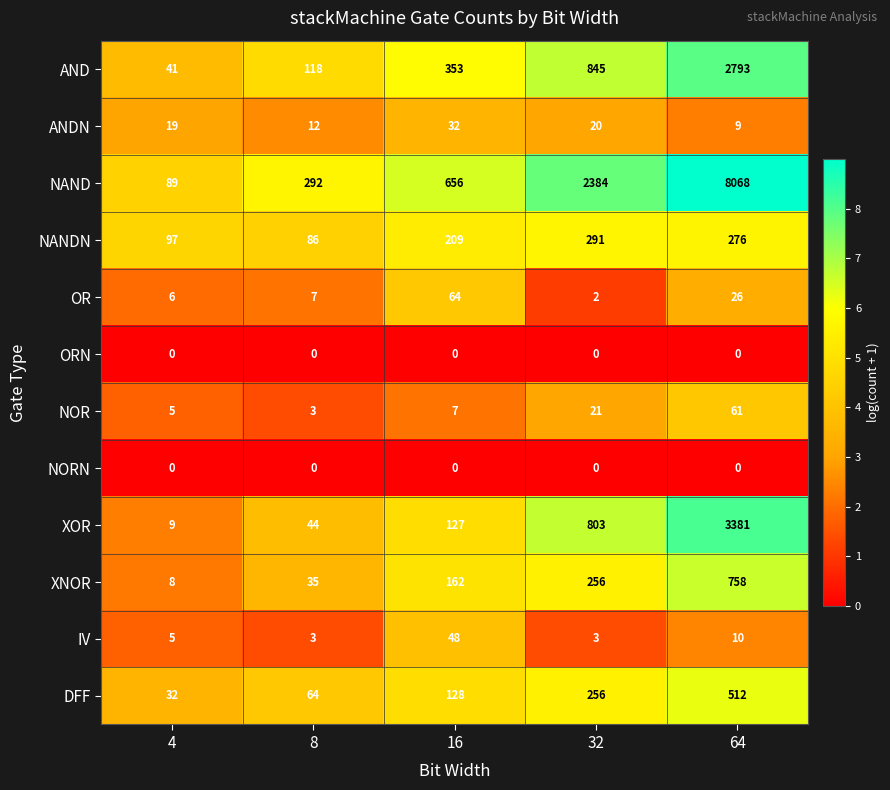

What is the total value across all series at 4?

311